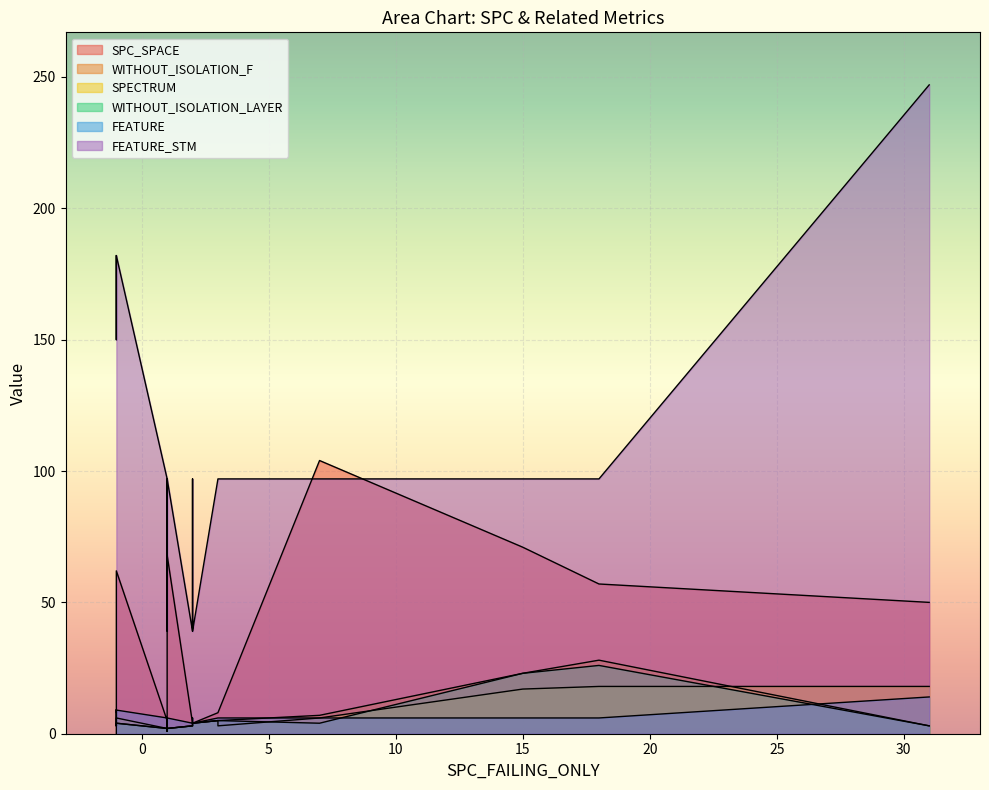

How many series are shown in this chart?

6